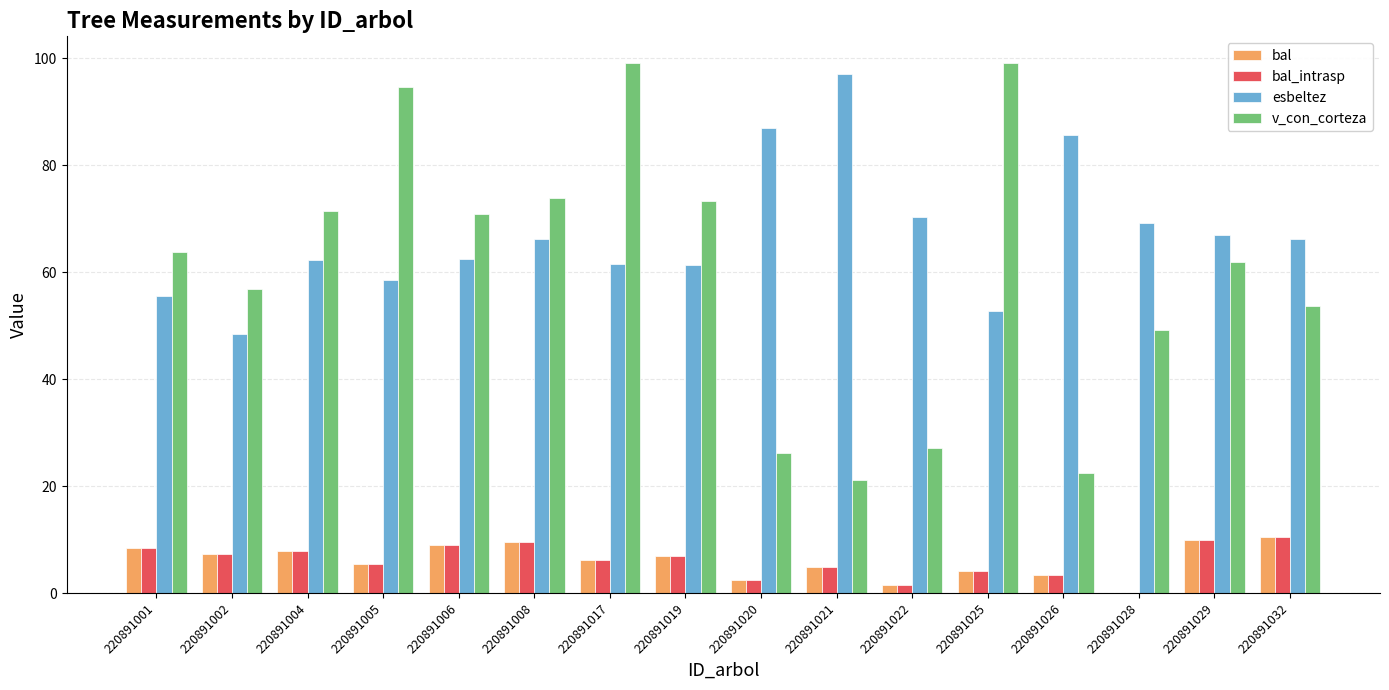

How many groups of bars are there?

16